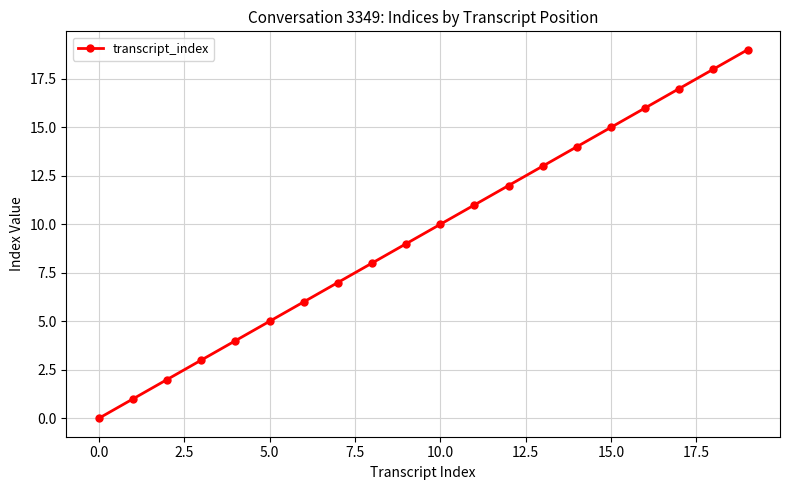

How many values are above zero?

19